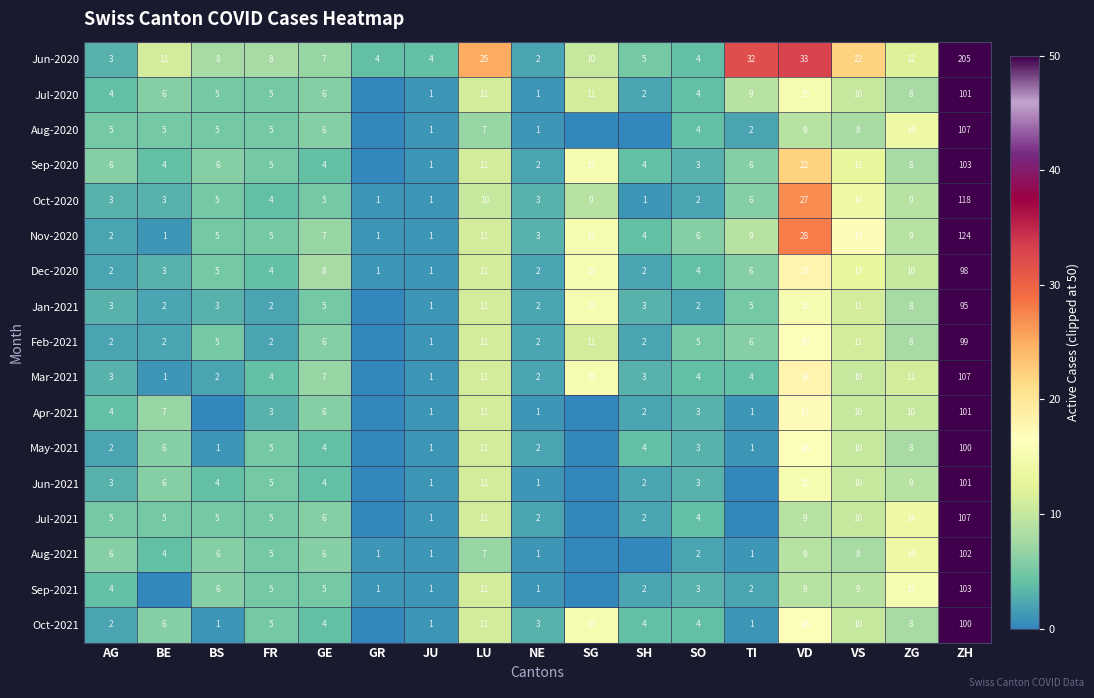

True or false: Dec-2020 has a value of 4 at SO.

True